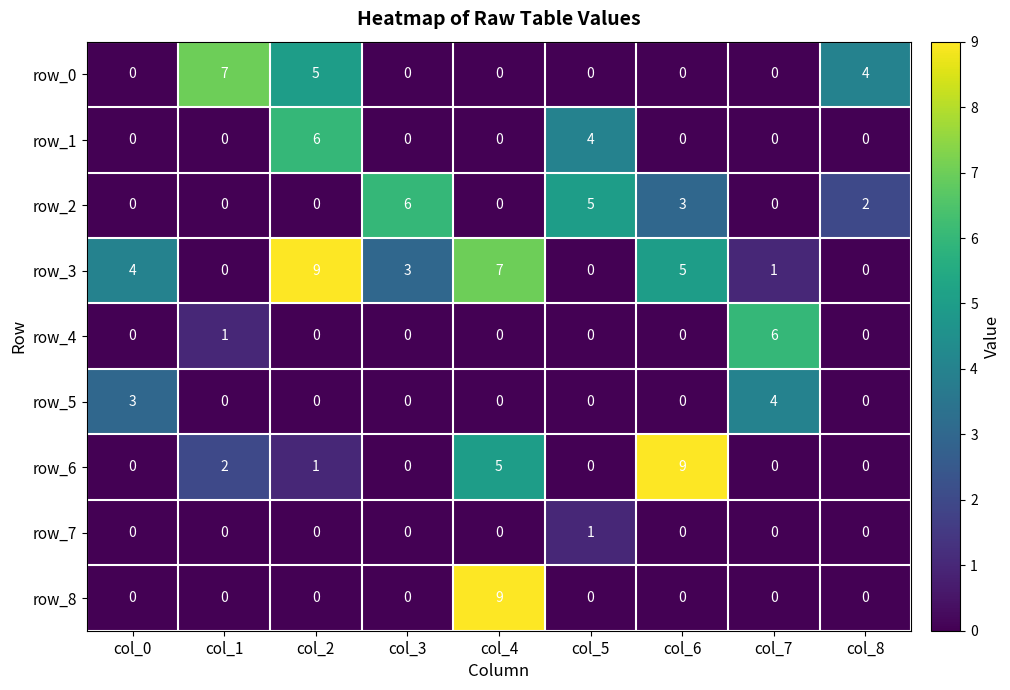

What is the total value across all series at col_1?

10